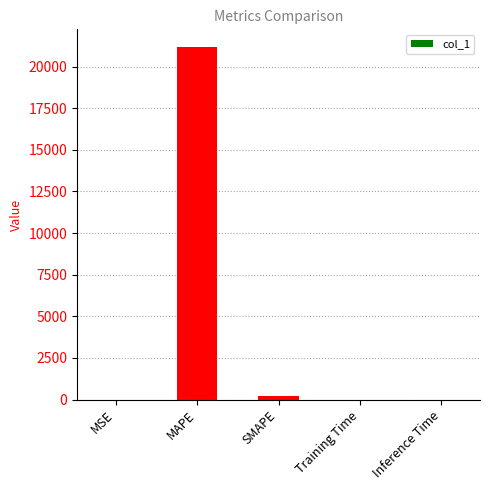

Which has a higher value, MAPE or Inference Time?

MAPE